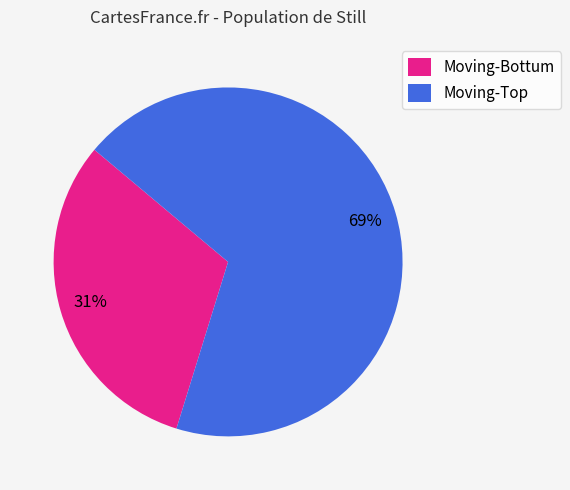

Which slice is the smallest?

Moving-Bottum